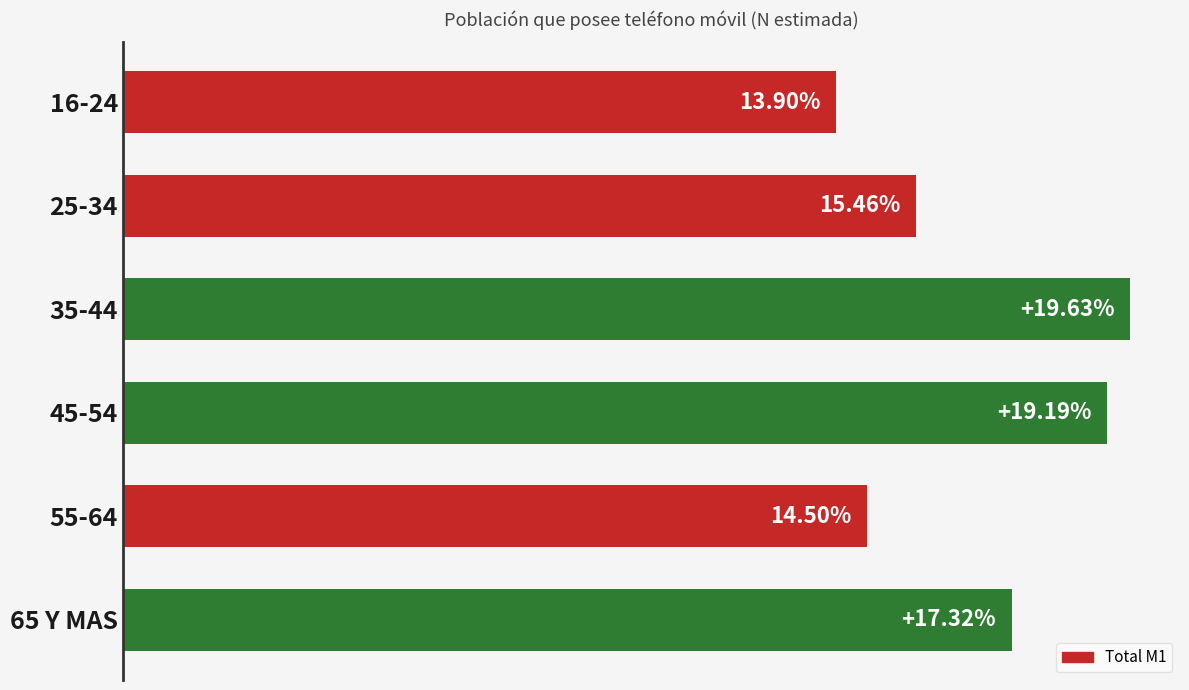

Does the chart contain any negative values?

No